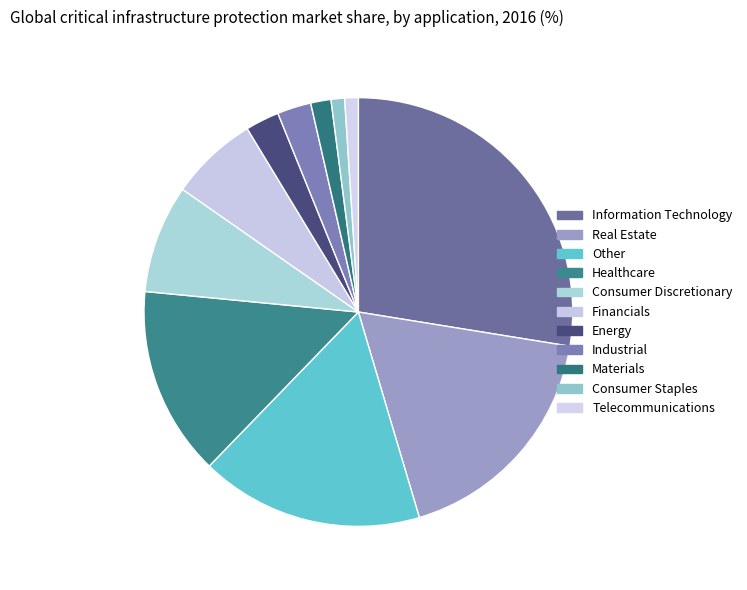

True or false: Financials accounts for 1% of the total.

False